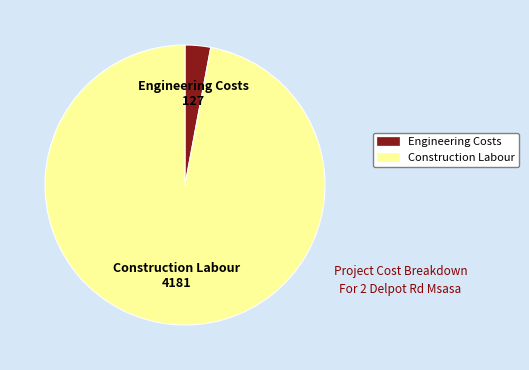

Which slice represents more than half of the pie?

Construction Labour